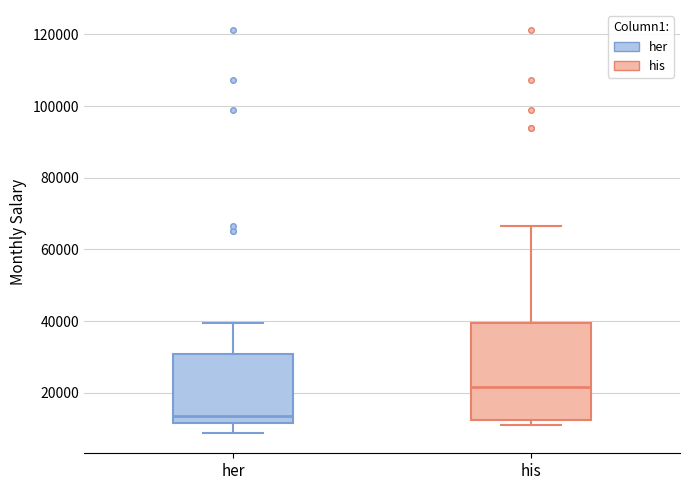

Which box is the tallest, from its lower edge to its upper edge?

his